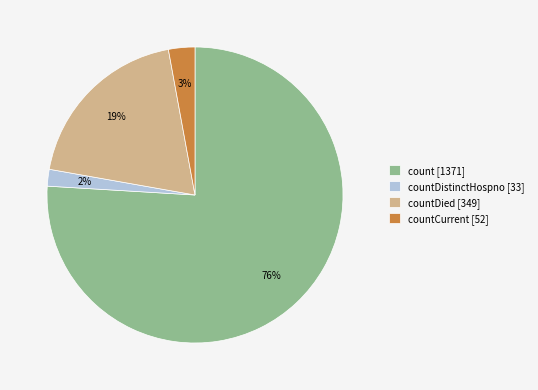

To the nearest percent, what is the combined percentage of count [1371] and countDied [349]?

95%